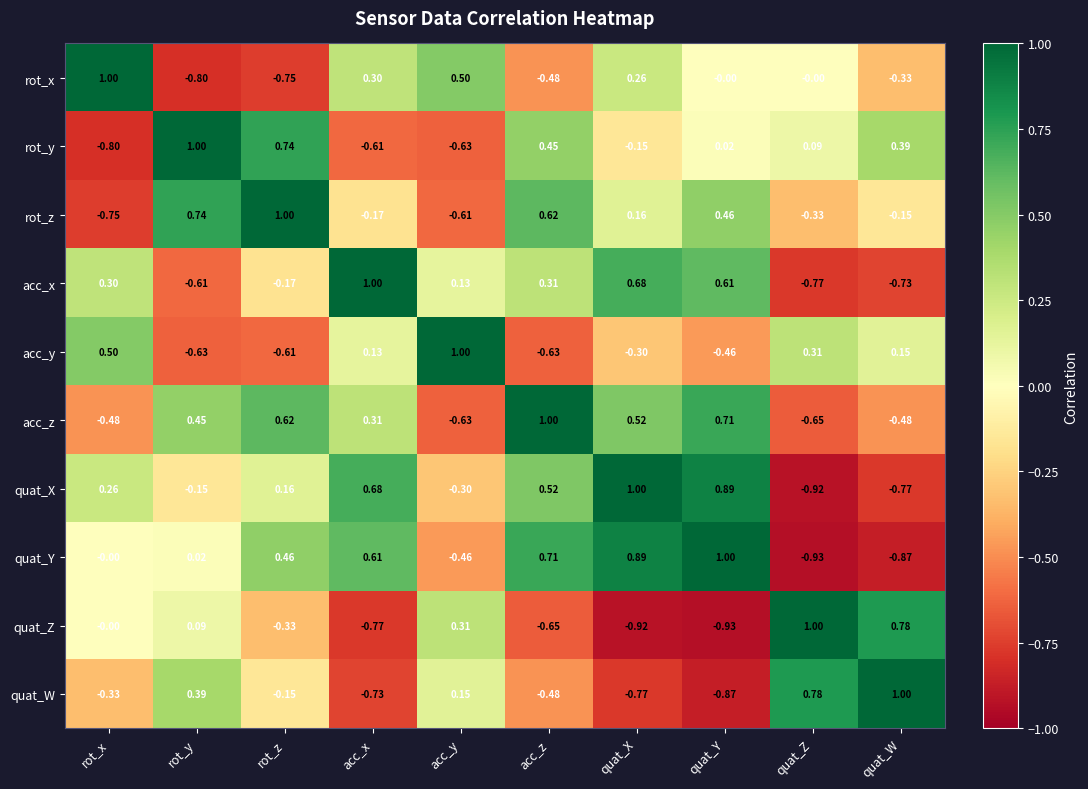

Rank the categories by rot_z value from highest to lowest.

rot_z, rot_y, acc_z, quat_Y, quat_X, quat_W, acc_x, quat_Z, acc_y, rot_x